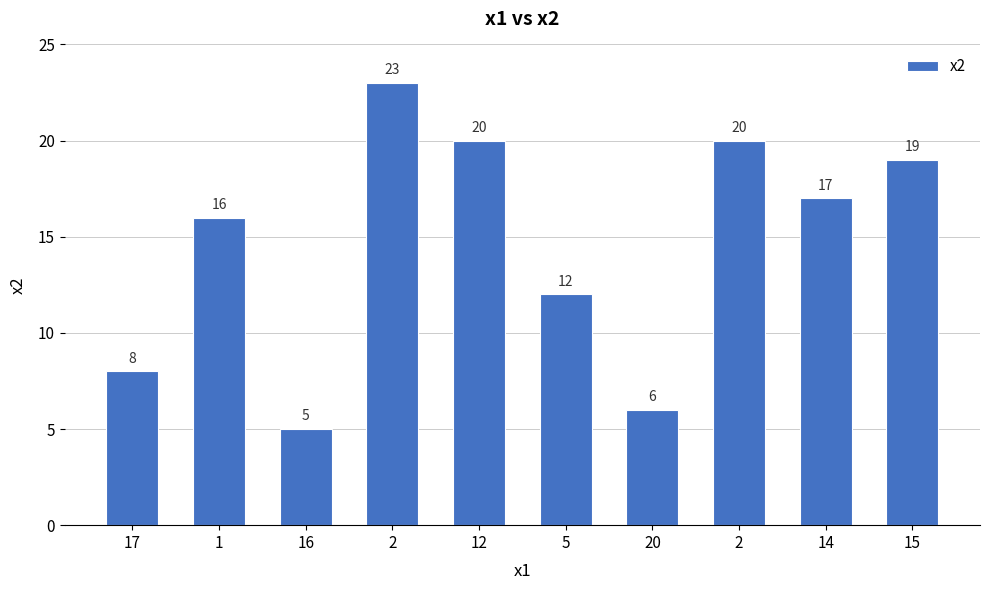

Reading left to right, extract all data points from this chart.

17=8	1=16	16=5	2=23	12=20	5=12	20=6	2=20	14=17	15=19